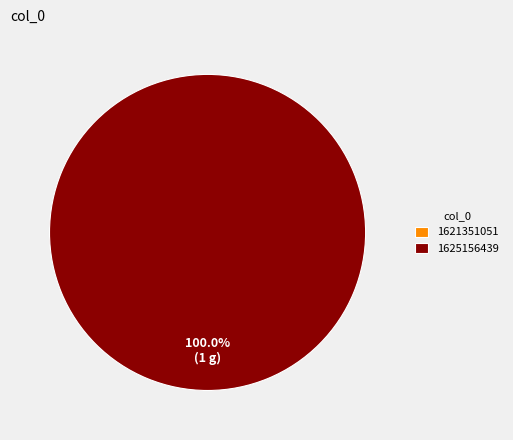

True or false: 1625156439 accounts for 100% of the total.

True